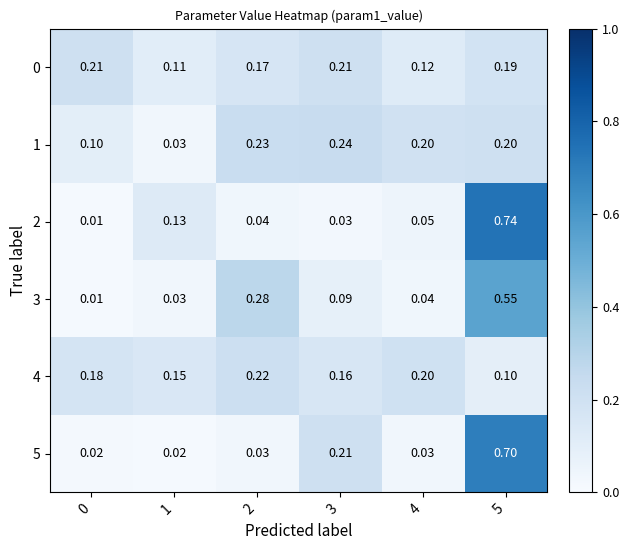

Is the value of 1 at 2 greater than the value of 0 at 5?

Yes